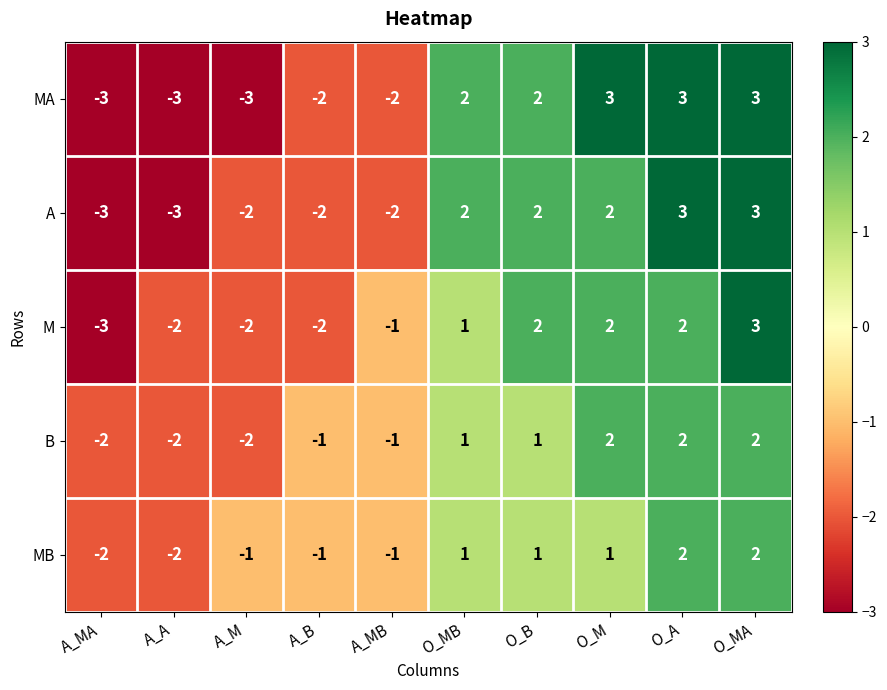

True or false: A has a value of 5 at O_MA.

False